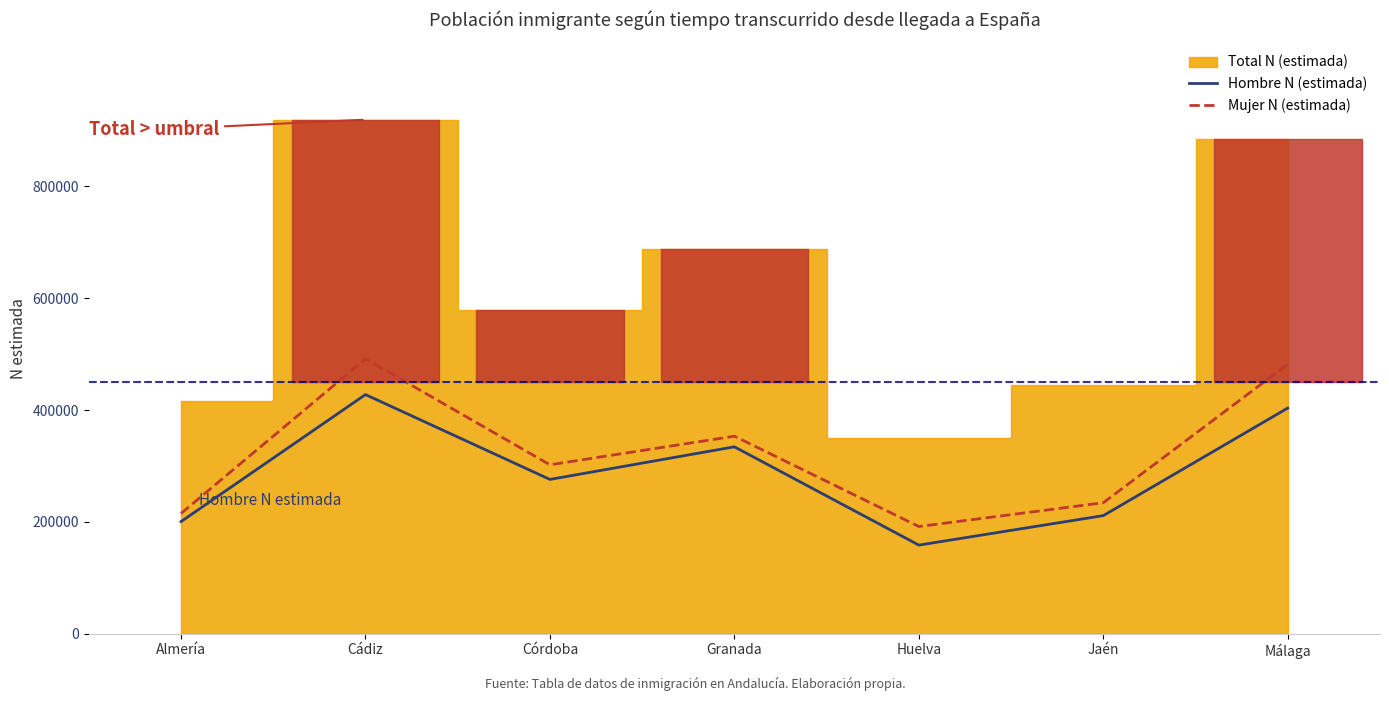

Which category has the lowest value in the Hombre N (estimada) series?

Huelva